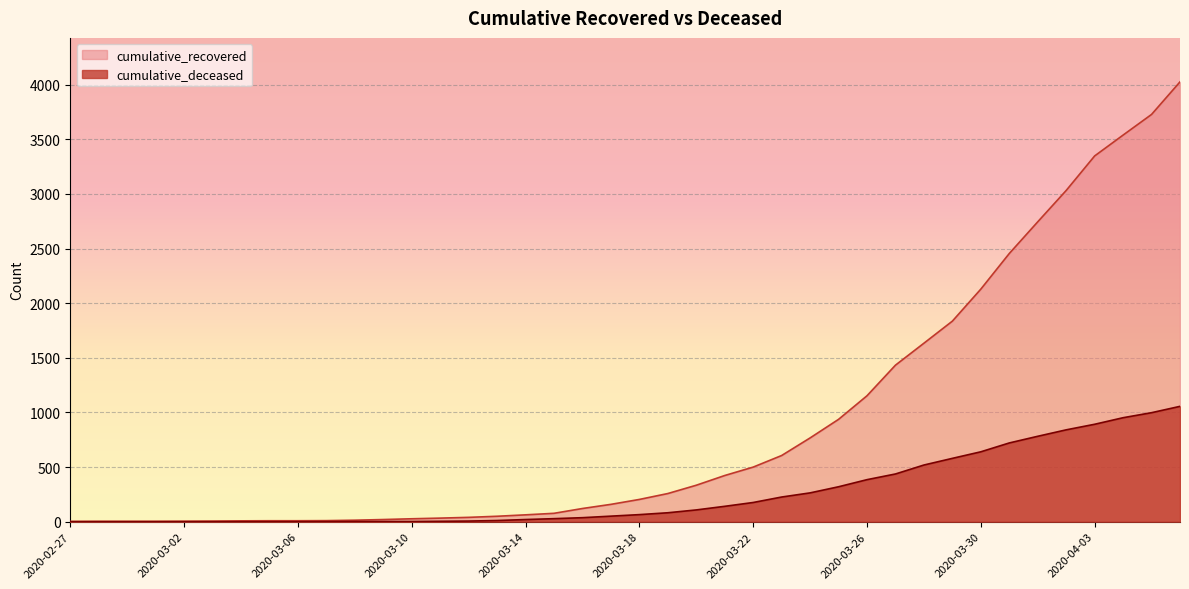

True or false: cumulative_recovered and cumulative_deceased cross at least once.

False